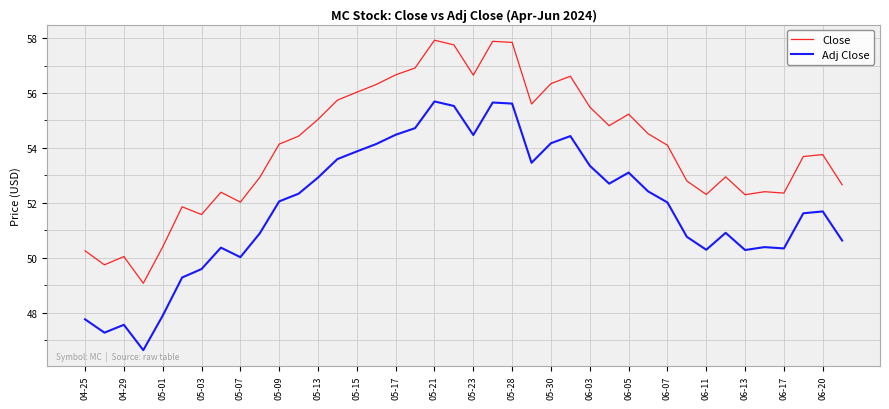

Which series has the largest range (max minus min)?

Adj Close